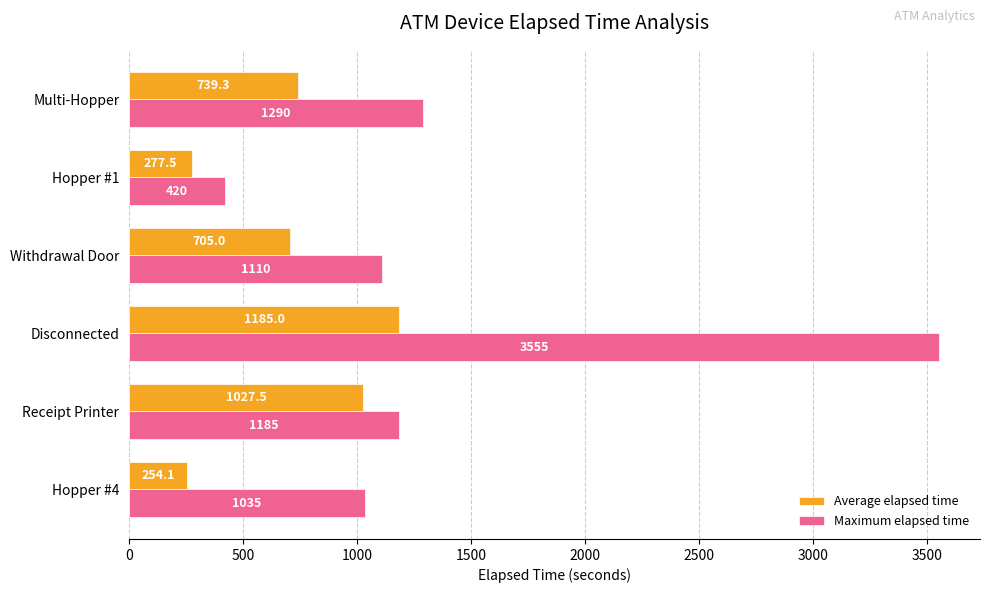

What is the sum of all Average elapsed time values?

4188.3